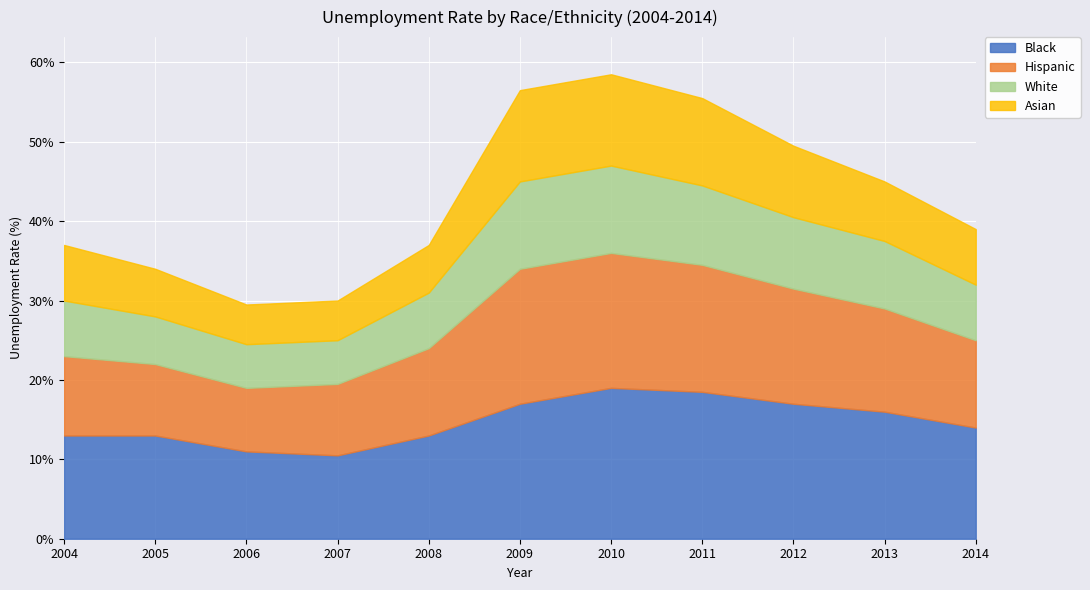

At which category does Black reach its first local peak?

2010